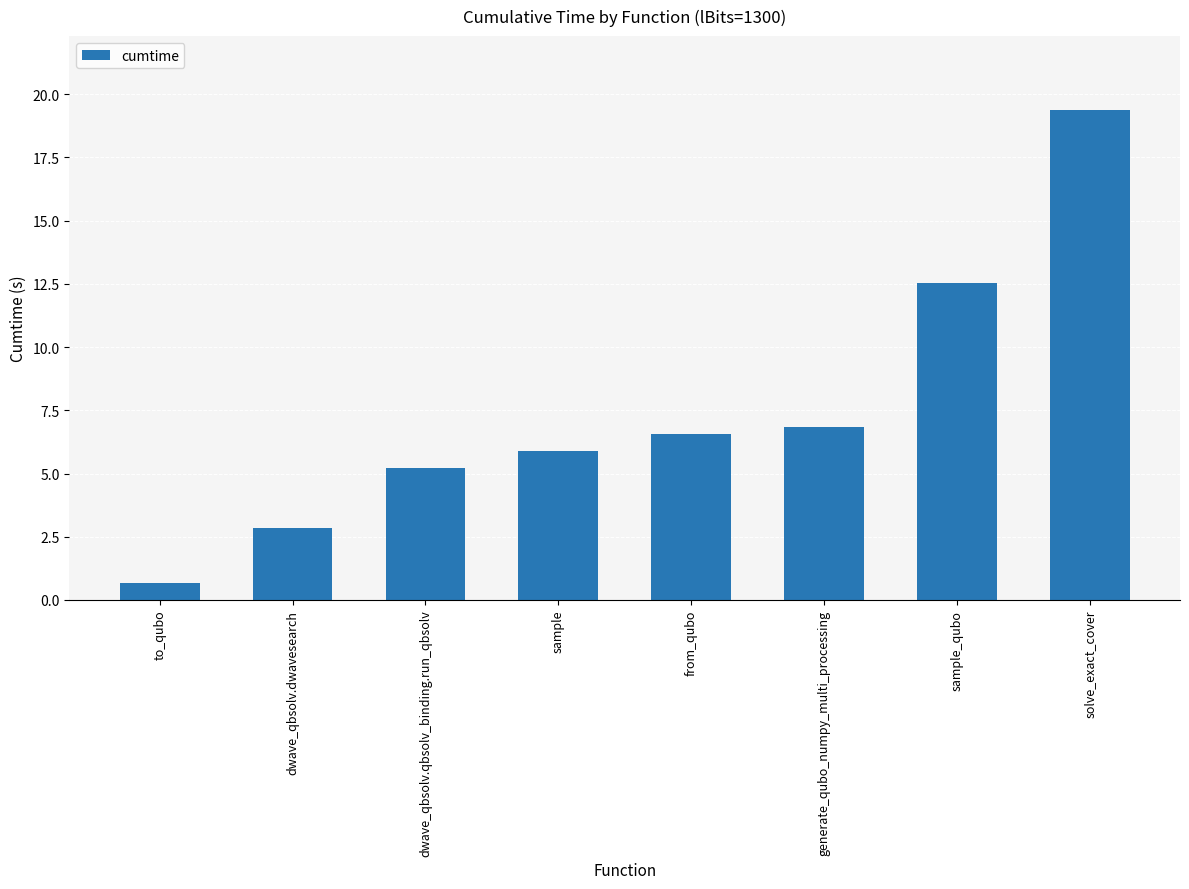

Reading left to right, transcribe all the data shown in this chart.

to_qubo=0.7	dwave_qbsolv.dwavesearch=2.8	dwave_qbsolv.qbsolv_binding.run_qbsolv=5.2	sample=5.9	from_qubo=6.6	generate_qubo_numpy_multi_processing=6.9	sample_qubo=12.5	solve_exact_cover=19.4